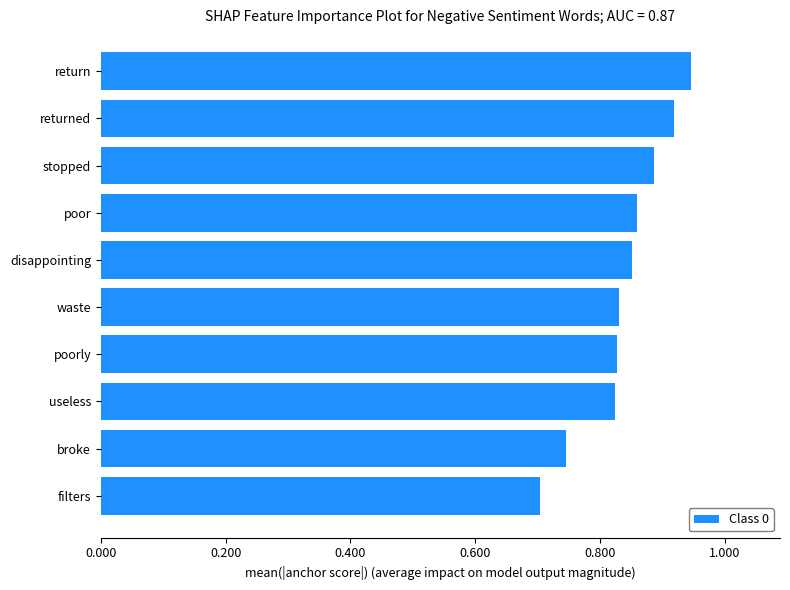

What is the sum of all values?

8.4